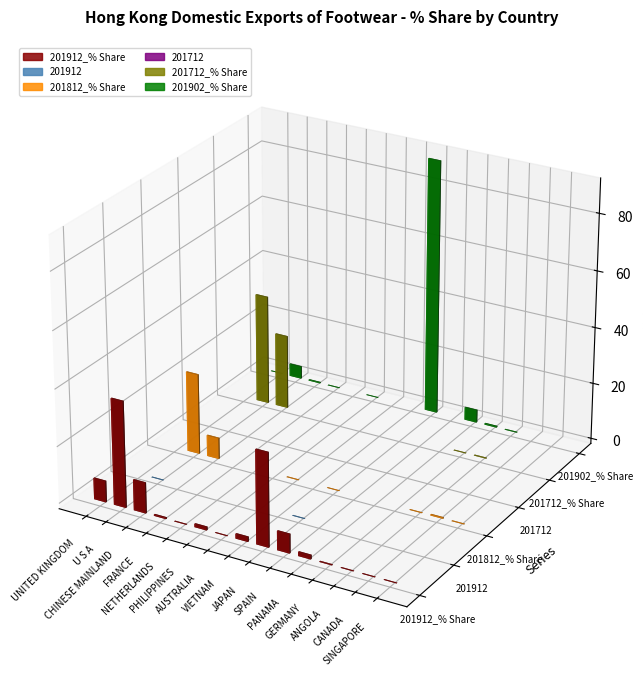

What are all the series names shown in the legend?

201912_% Share, 201912, 201812_% Share, 201712, 201712_% Share, 201902_% Share